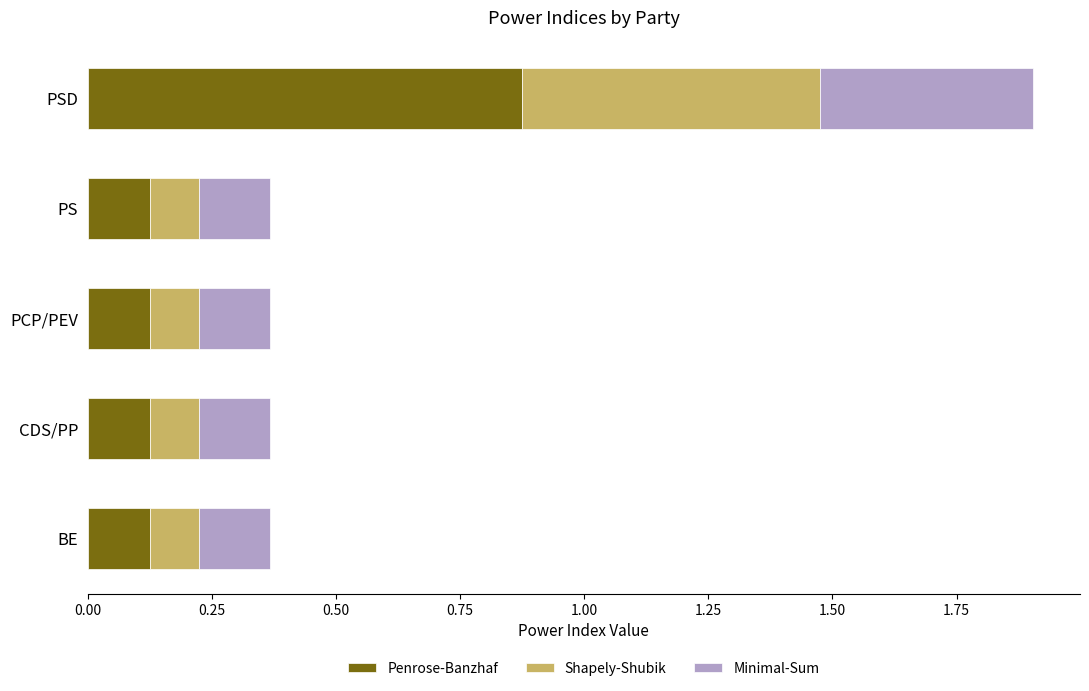

What are all the series names shown in the legend?

Penrose-Banzhaf, Shapely-Shubik, Minimal-Sum